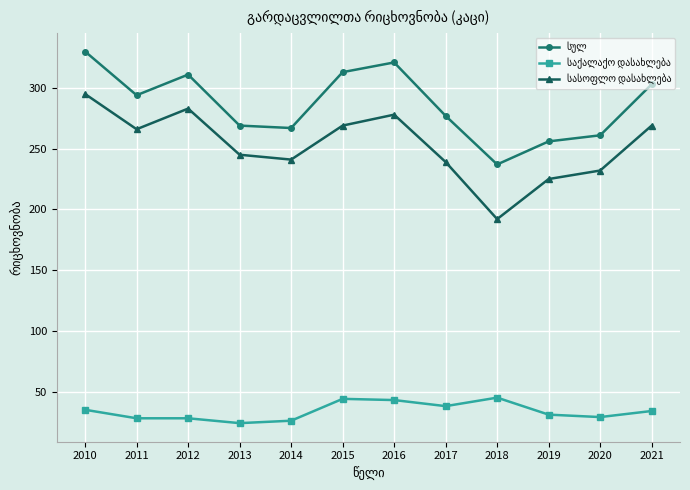

What is the minimum value shown in the chart?

24